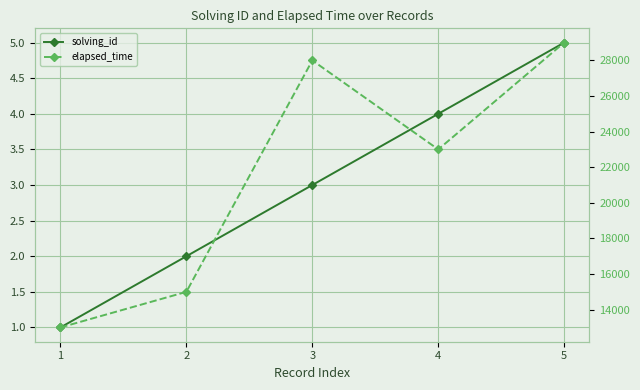

True or false: elapsed_time has a value of 6592 at 2.

False